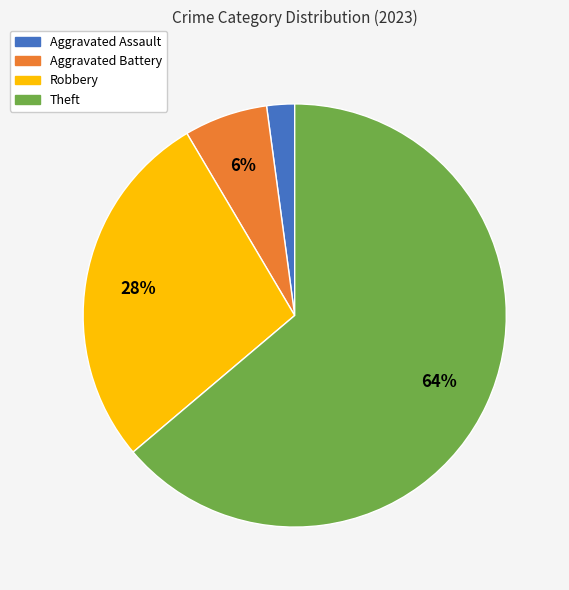

Do Theft and Robbery together represent more than half of the pie?

Yes